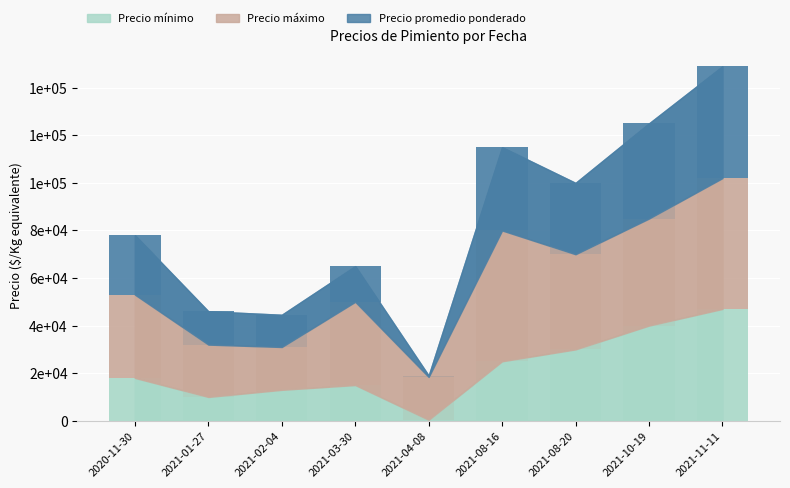

The value of Precio mínimo at 2020-11-30 is 18000. True or false?

True